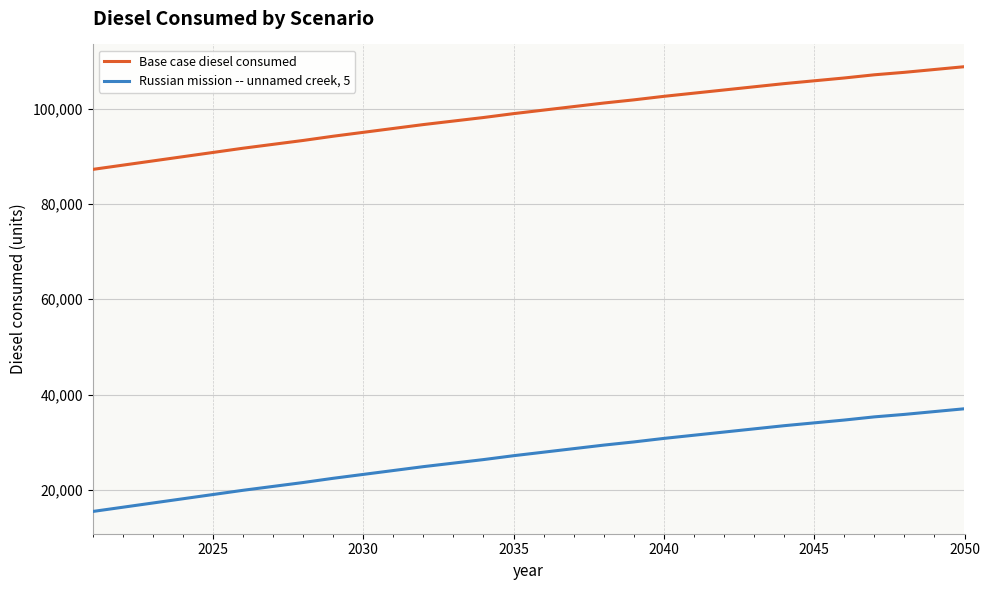

What is the difference between the maximum and minimum values in the Russian mission -- unnamed creek, 5 series?

21549.6